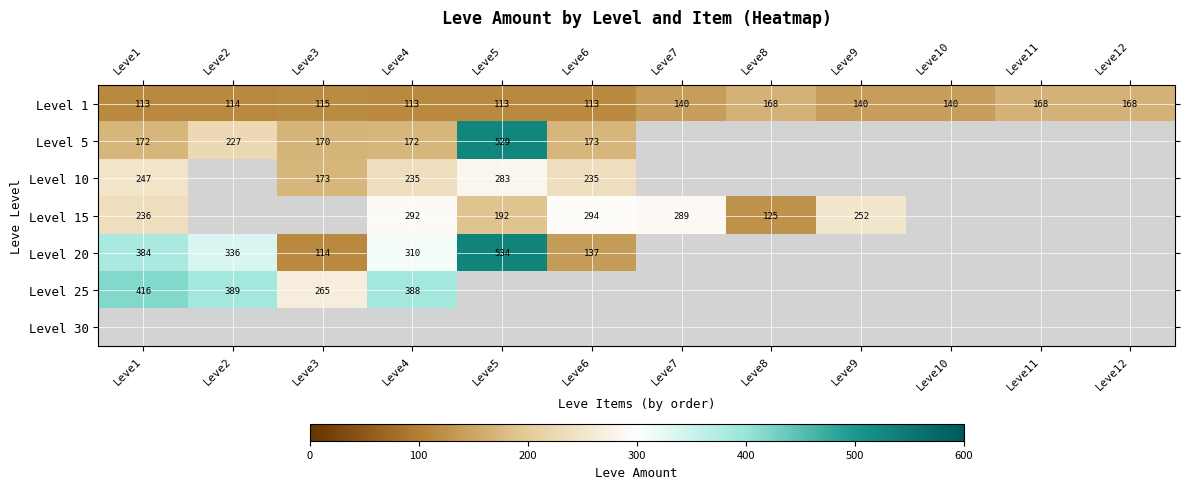

What is the spread (max minus min) of values at Leve5?

421.0